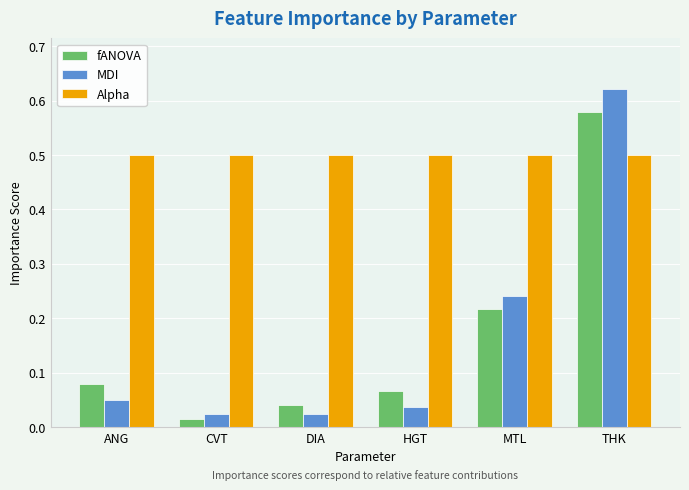

Is it true that Alpha equals 0.5 at ANG?

True